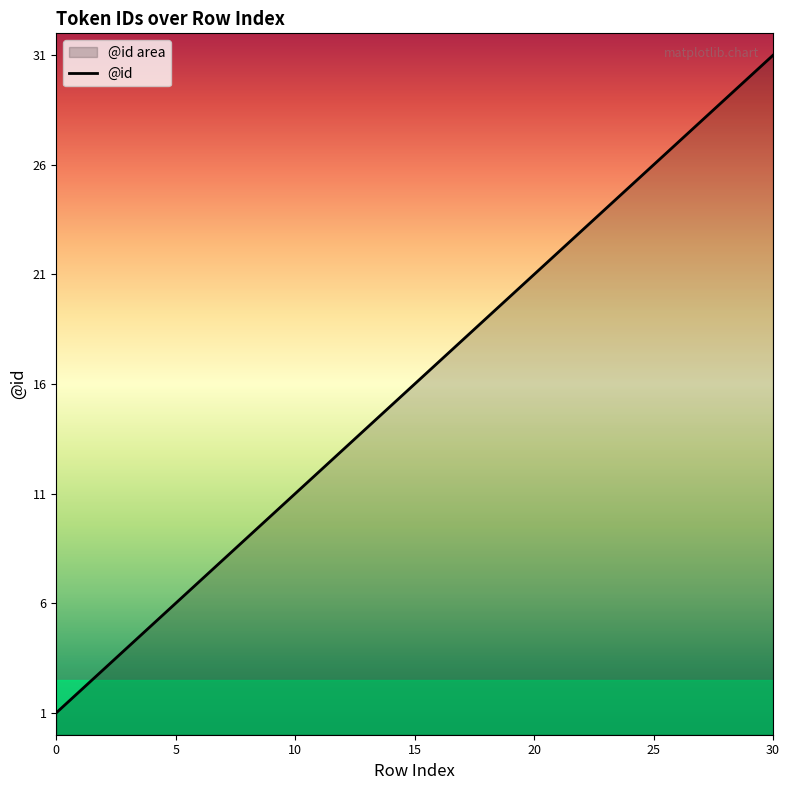

Which label corresponds to the largest value in the chart?

30